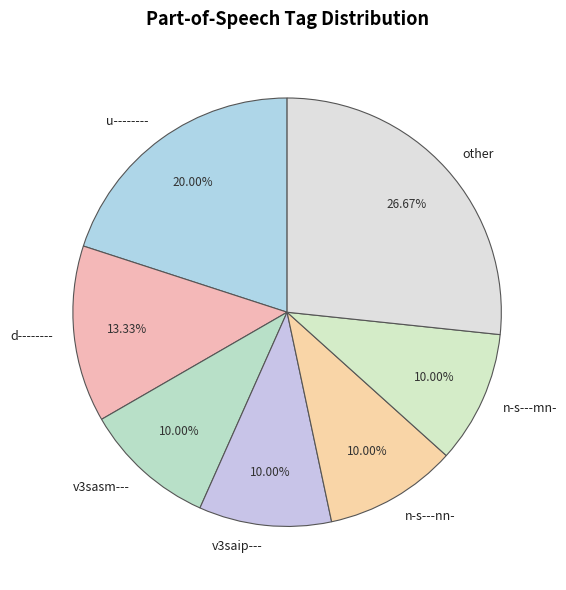

What is the largest slice in the pie chart?

other